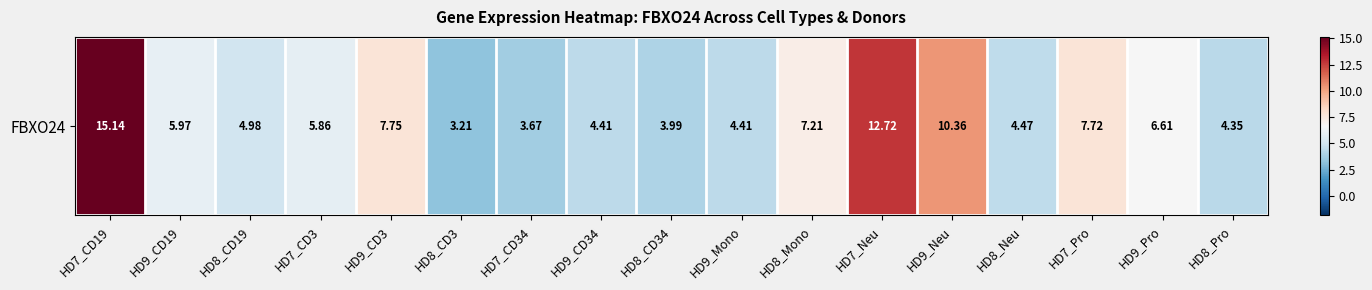

Rank the categories by value from highest to lowest.

HD7_CD19, HD7_Neu, HD9_Neu, HD9_CD3, HD7_Pro, HD8_Mono, HD9_Pro, HD9_CD19, HD7_CD3, HD8_CD19, HD8_Neu, HD9_CD34, HD9_Mono, HD8_Pro, HD8_CD34, HD7_CD34, HD8_CD3